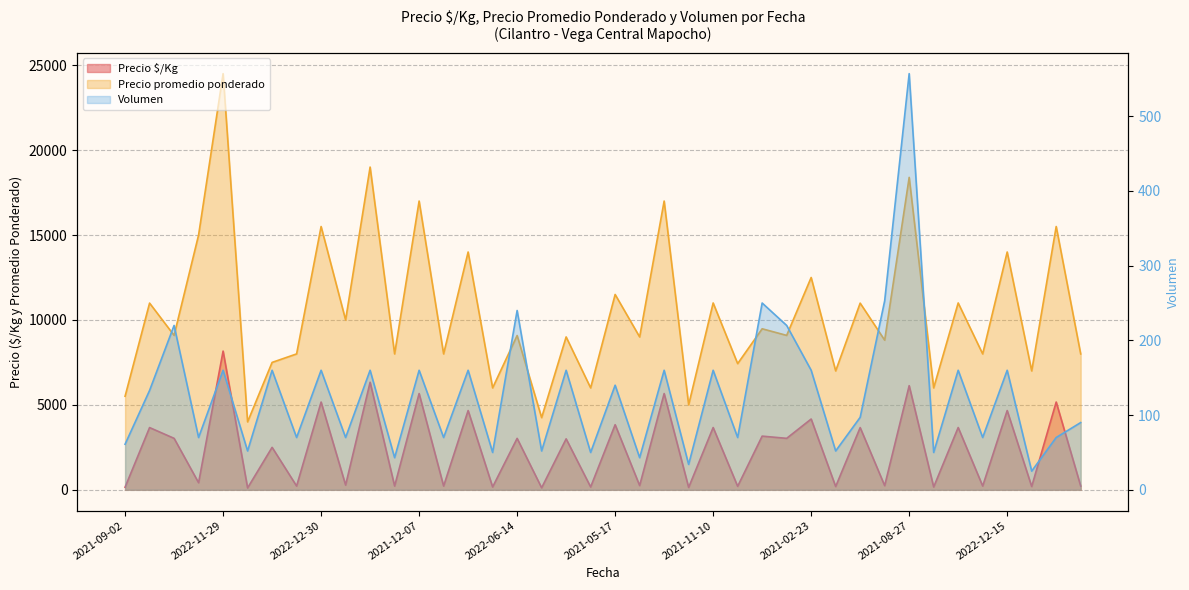

At which label does Precio promedio ponderado reach its minimum?

2021-10-14